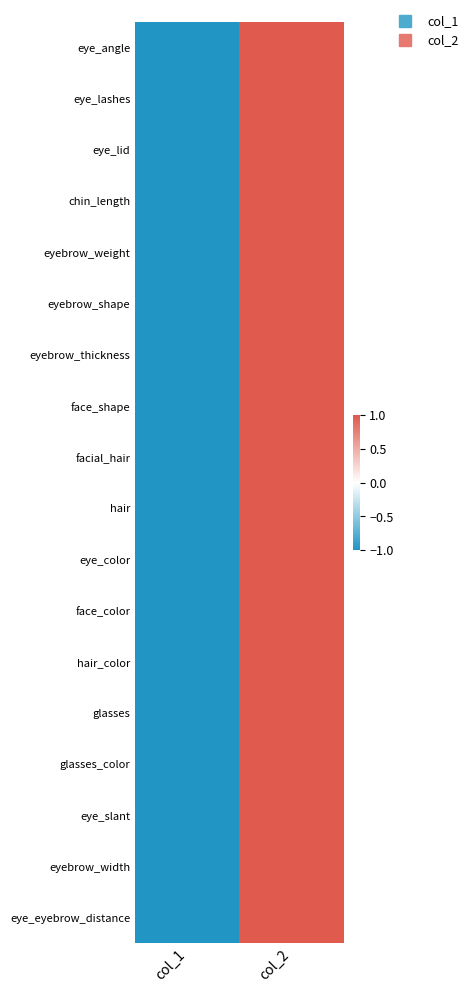

At which category does the chart reach its minimum across all series?

col_1